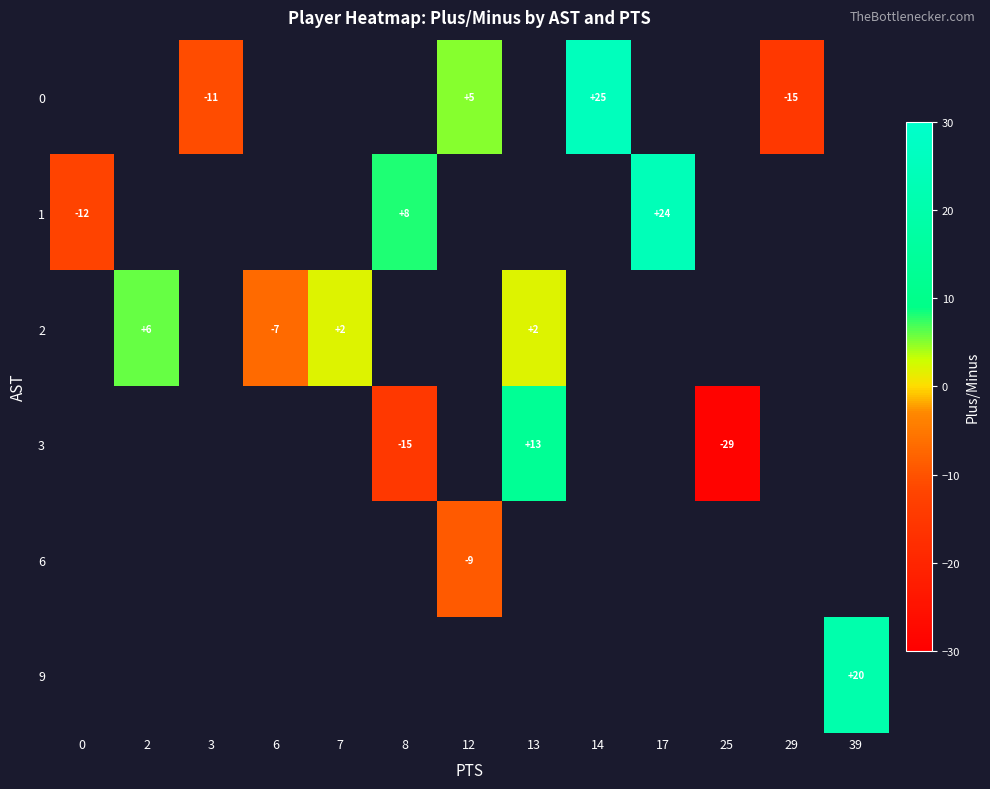

Which has a higher value, 6 or 8?

8